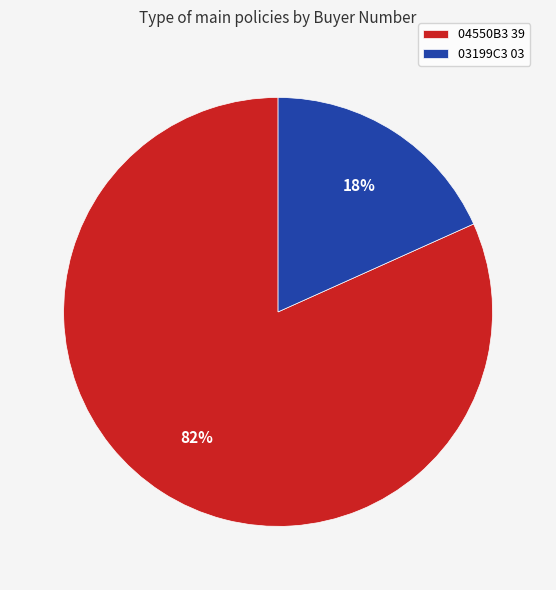

What is the smallest slice in the pie chart?

03199C3 03